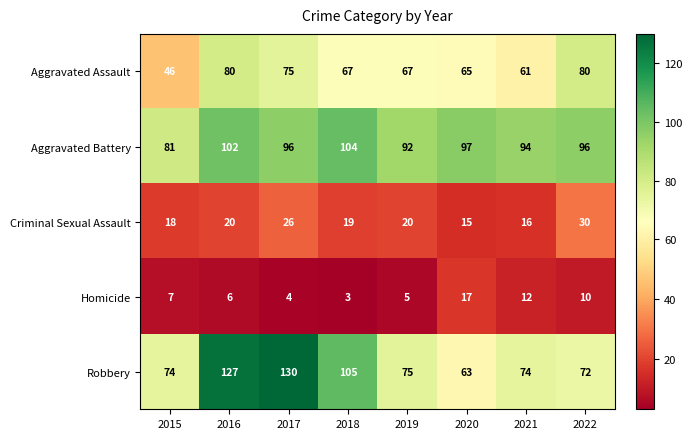

What is the difference between the second highest and second lowest values in the Aggravated Assault series?

19